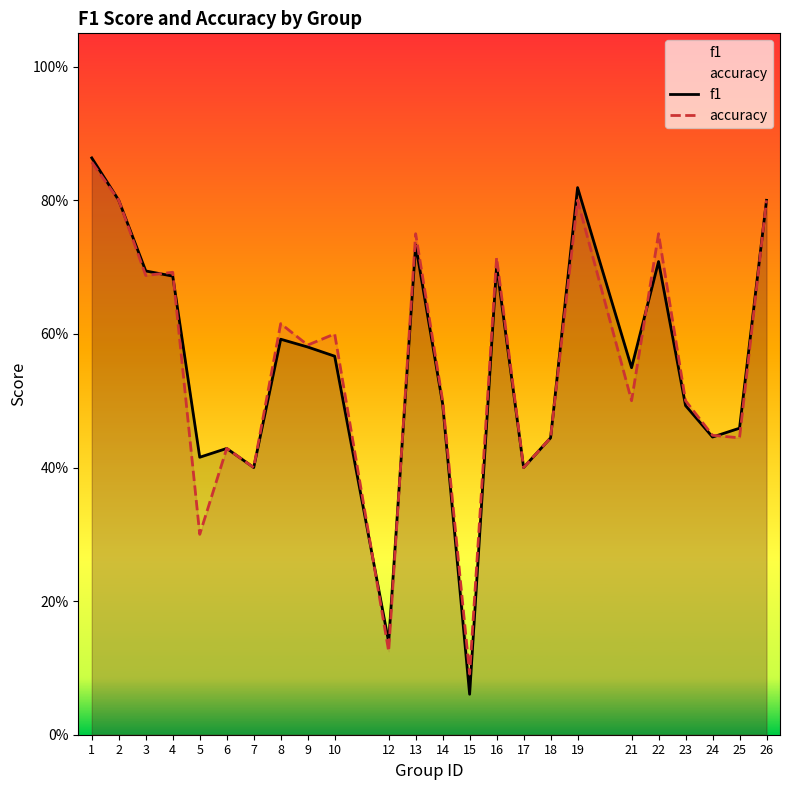

Where is the first local maximum for f1?

6